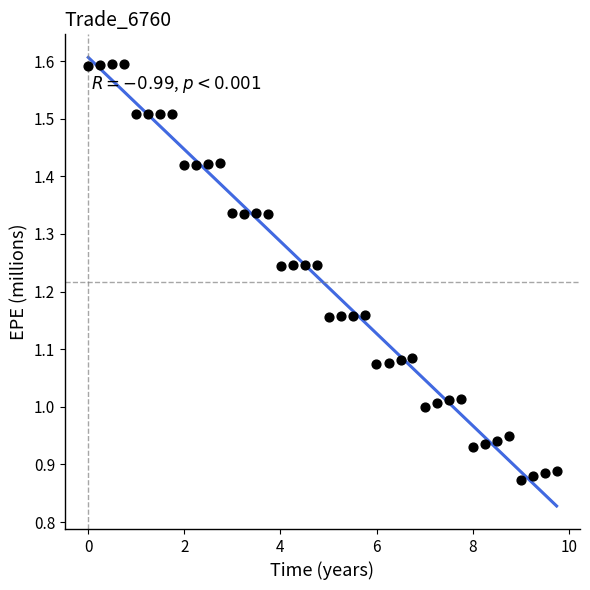

What is the range of X values (max minus min)?

9.7